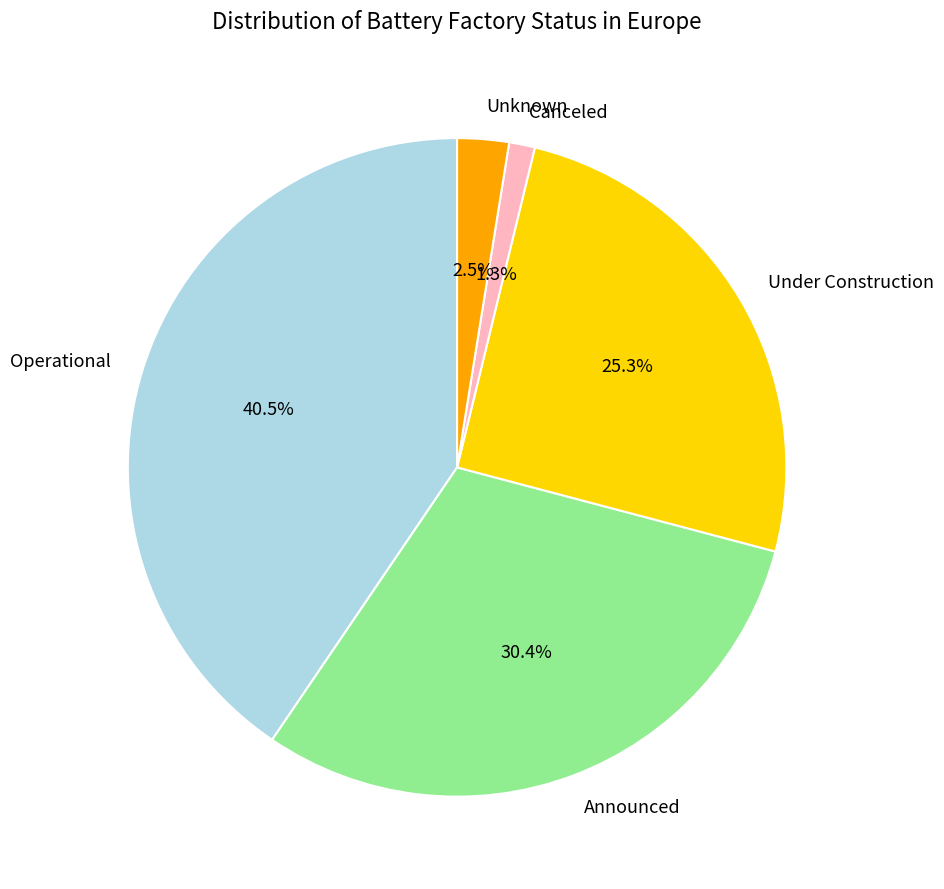

Does Announced represent more than half of the total?

No